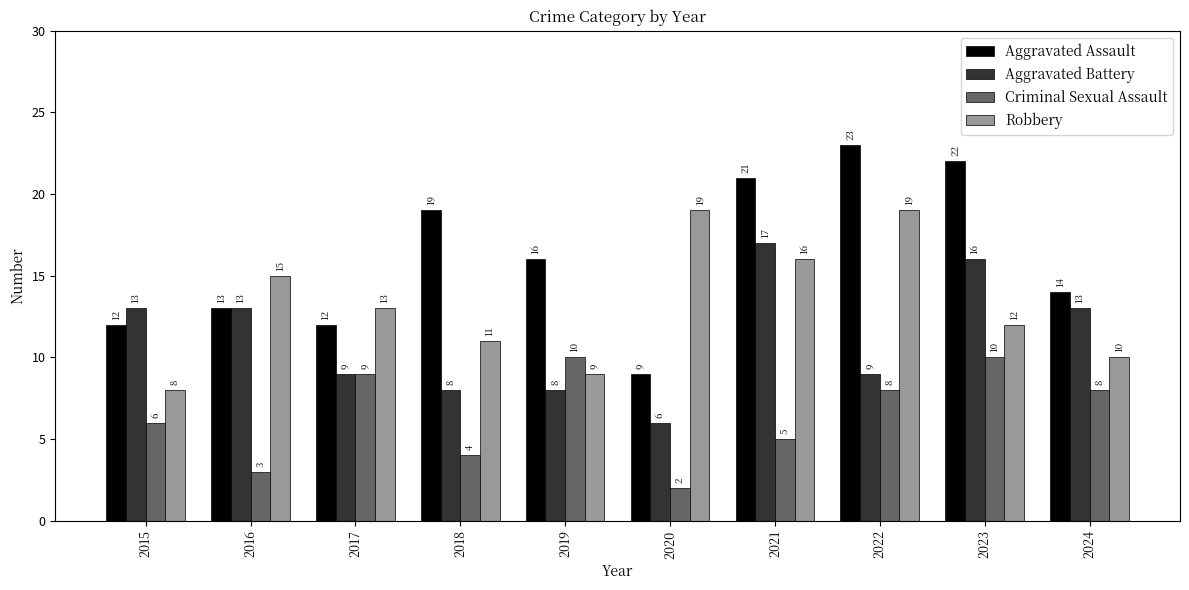

At 2018, list the series in order from largest to smallest.

Aggravated Assault, Robbery, Aggravated Battery, Criminal Sexual Assault